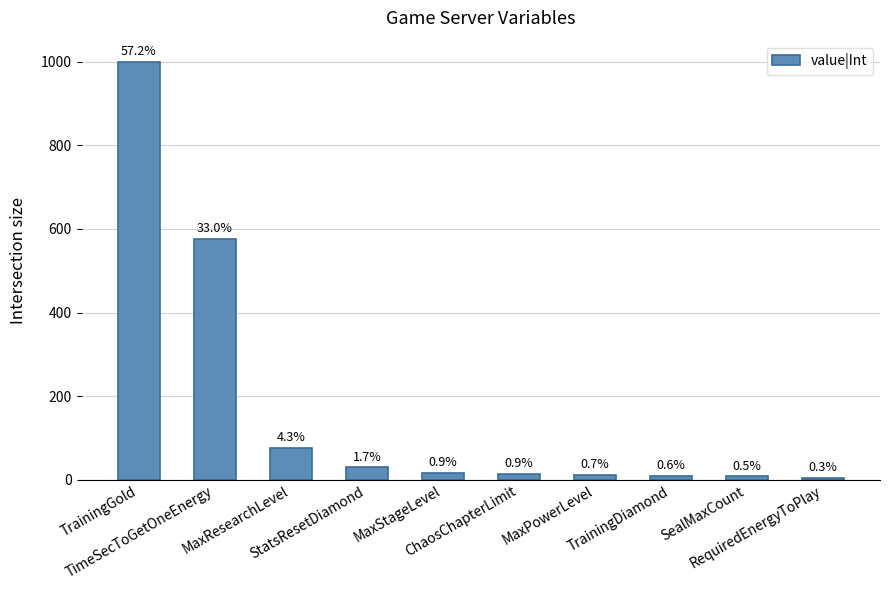

Does the chart contain any negative values?

No